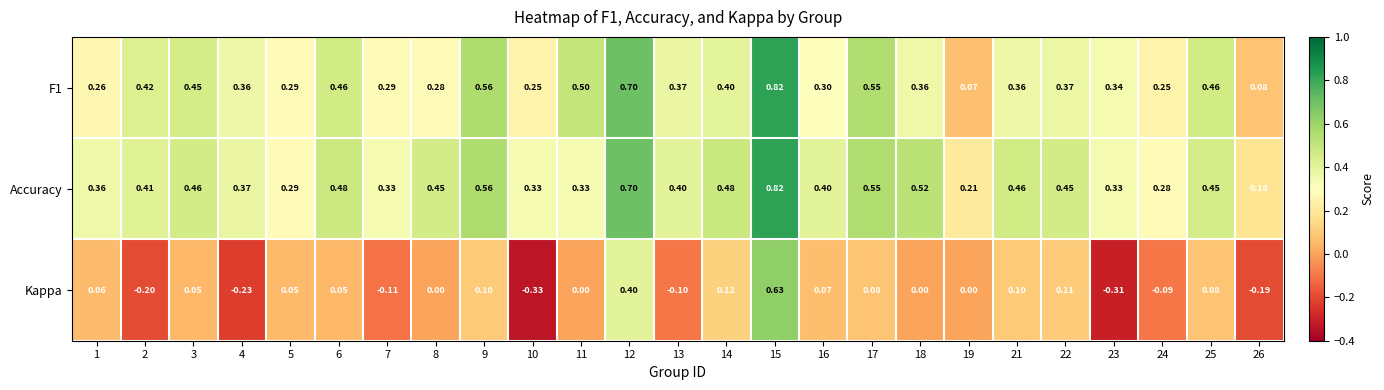

Between 9 and 23, which series saw the biggest shift?

Kappa